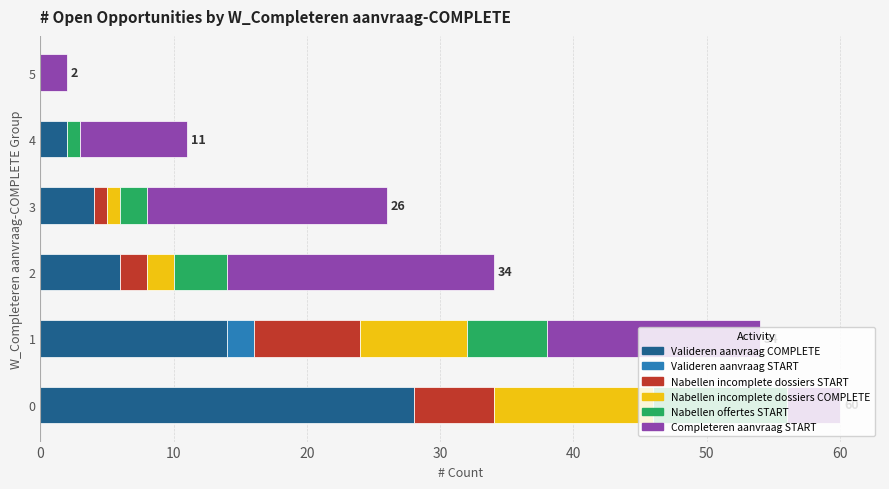

Count the number of data series in this chart.

6